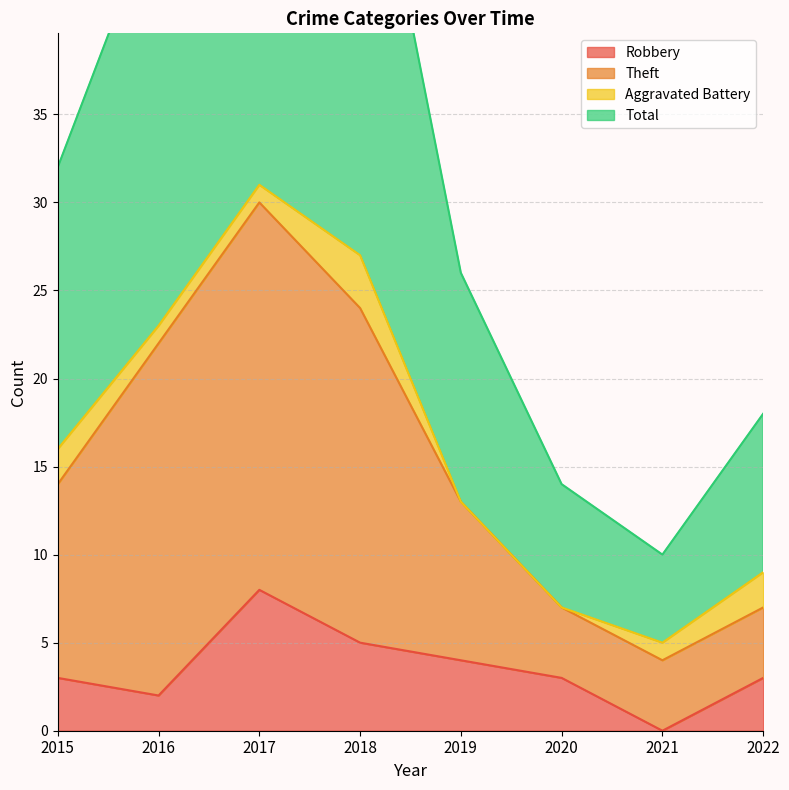

Does the chart display data point markers on the line(s)?

No